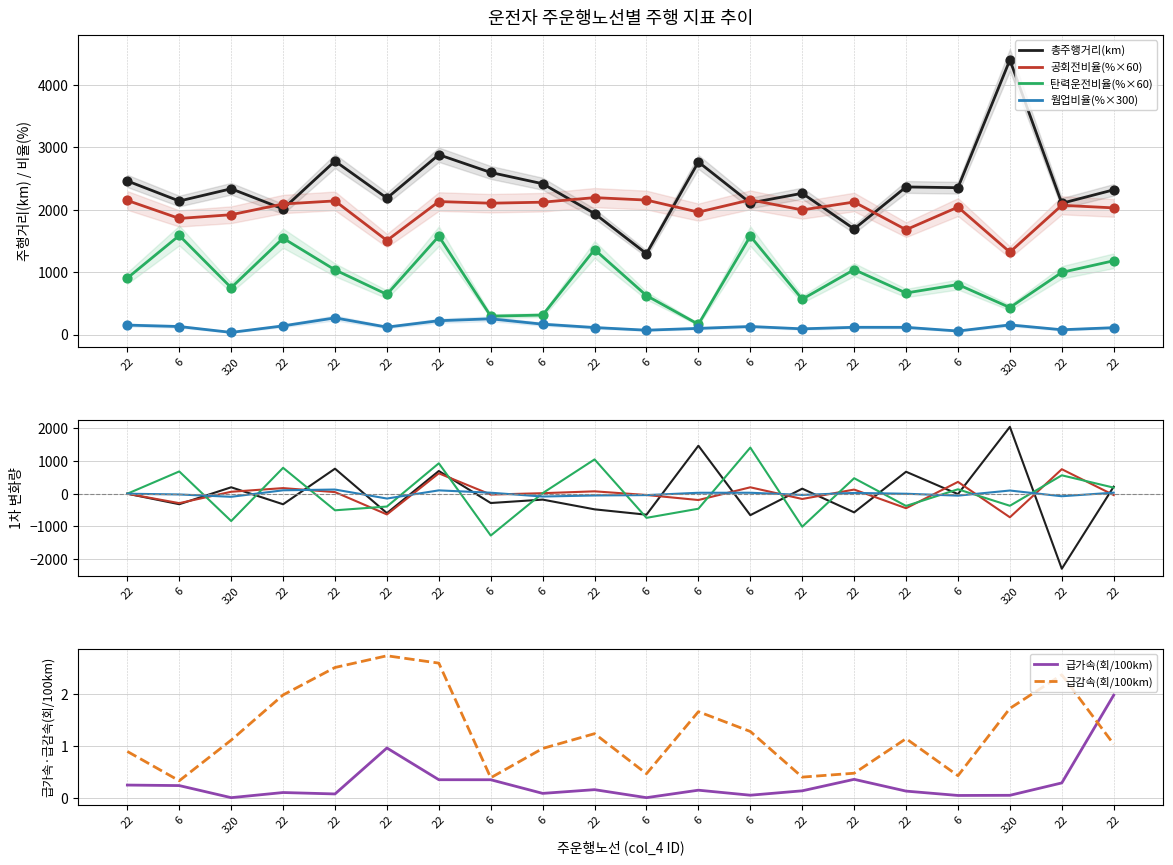

Which series contains the lowest Y value?

급가속(회)/100km